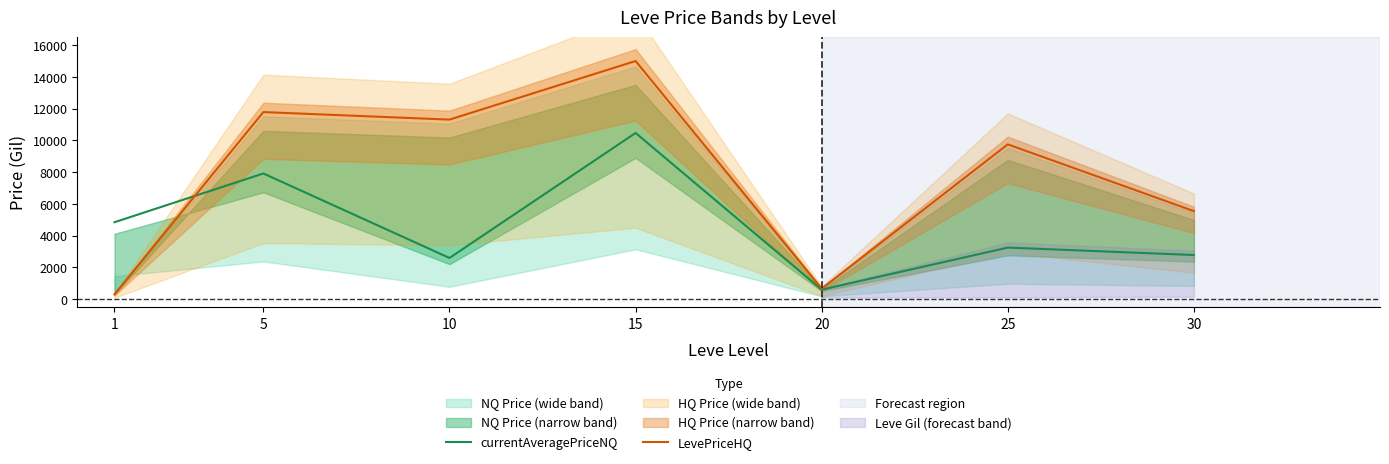

The value of currentAveragePriceNQ at 1 is 1265.5. True or false?

False